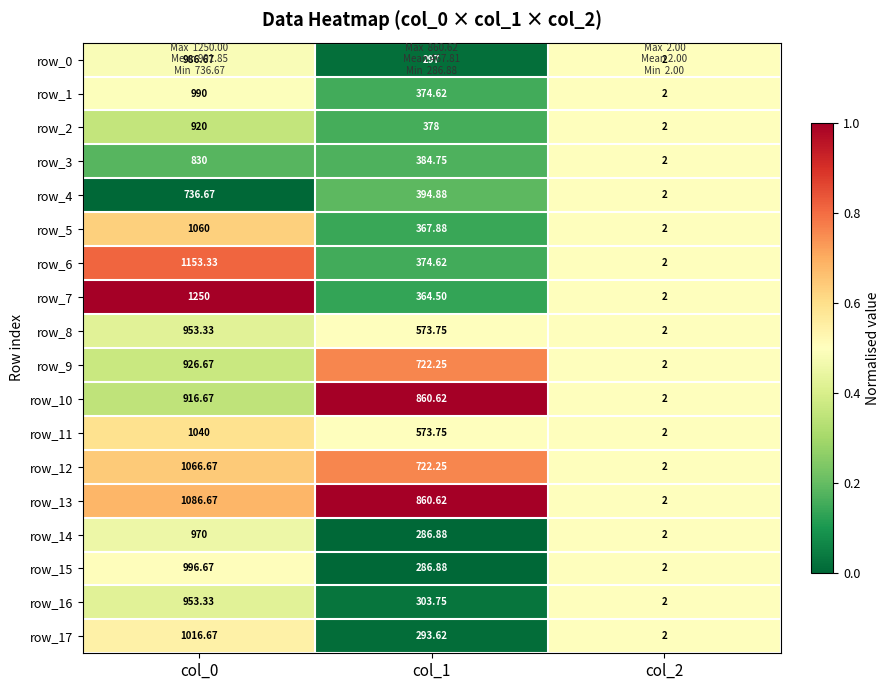

Is the value of row_6 at col_1 greater than the value of row_7 at col_0?

No